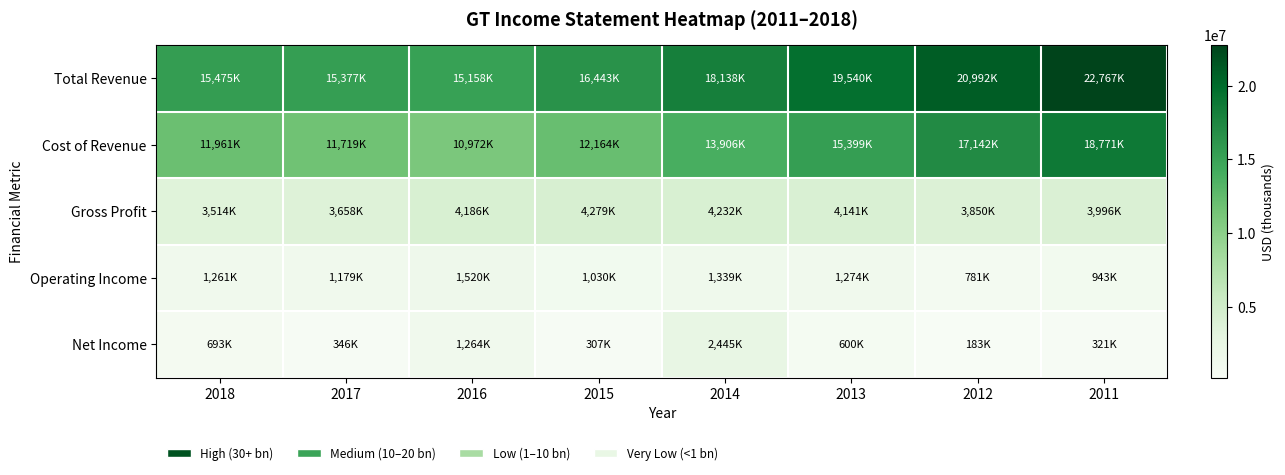

What is the smallest value displayed?

183000